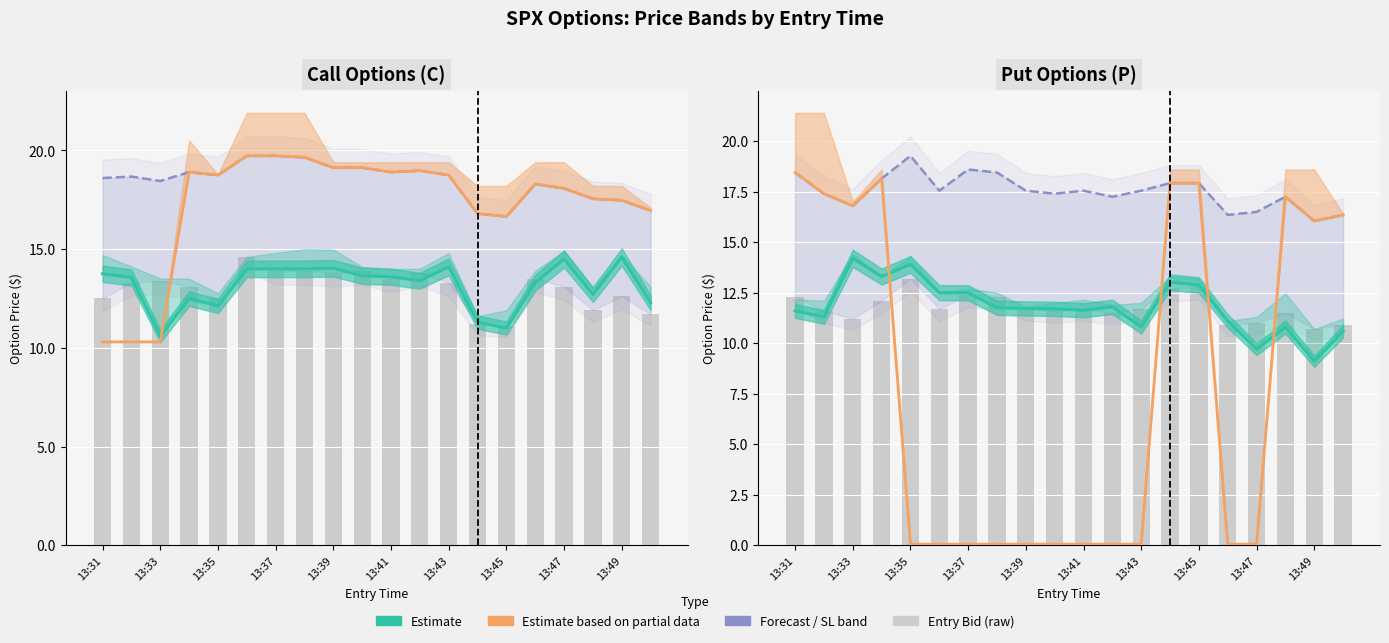

What is the smallest value displayed?

0.1